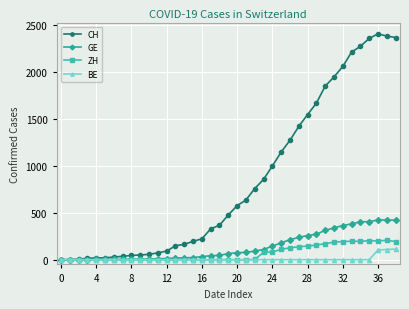

How many lines are shown in the chart?

4